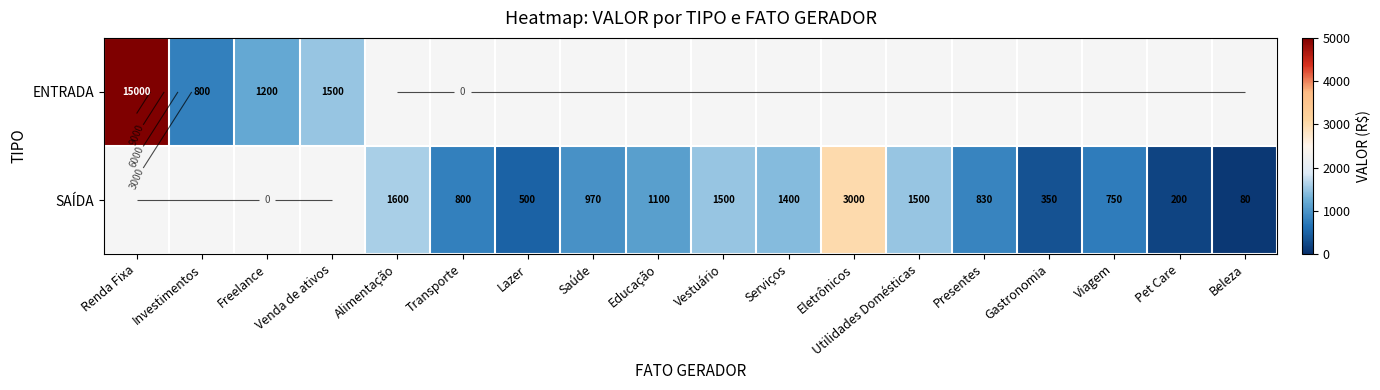

List the series in order of their peak value, highest first.

ENTRADA, SAÍDA